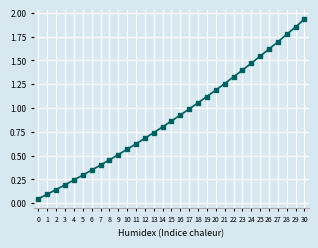

Is this an area chart (filled region under the line)?

No